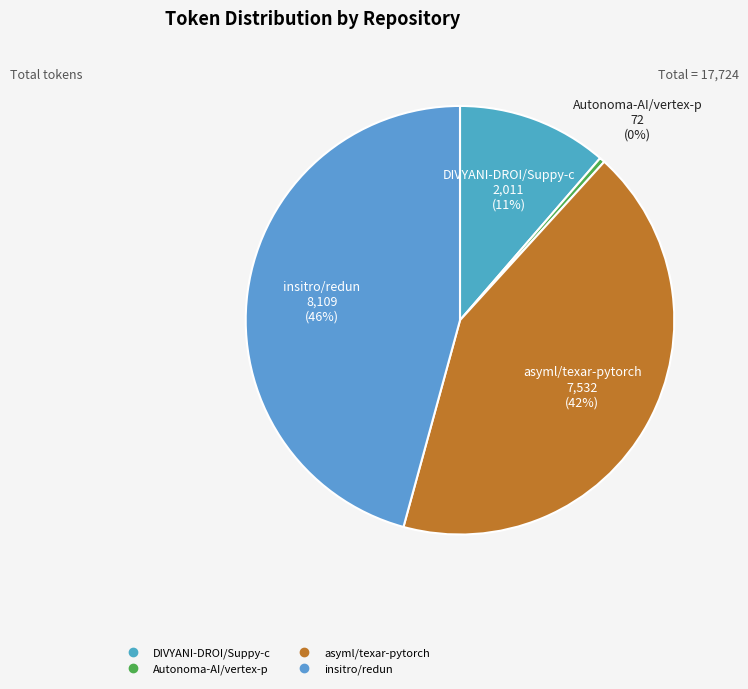

Is there a majority slice in this chart?

No